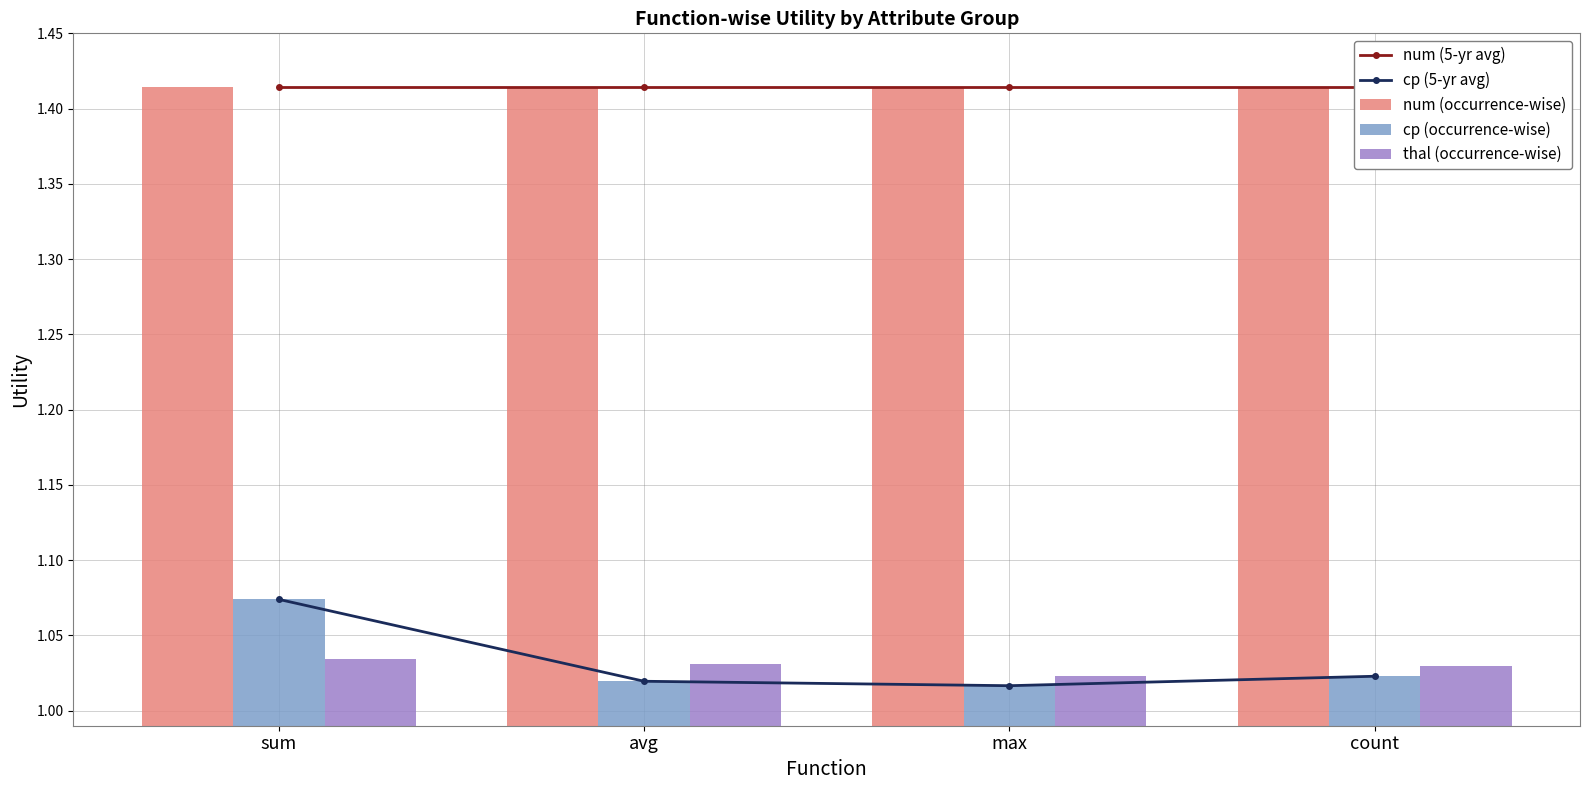

Which series changed the most between avg and count?

cp (5-yr avg)